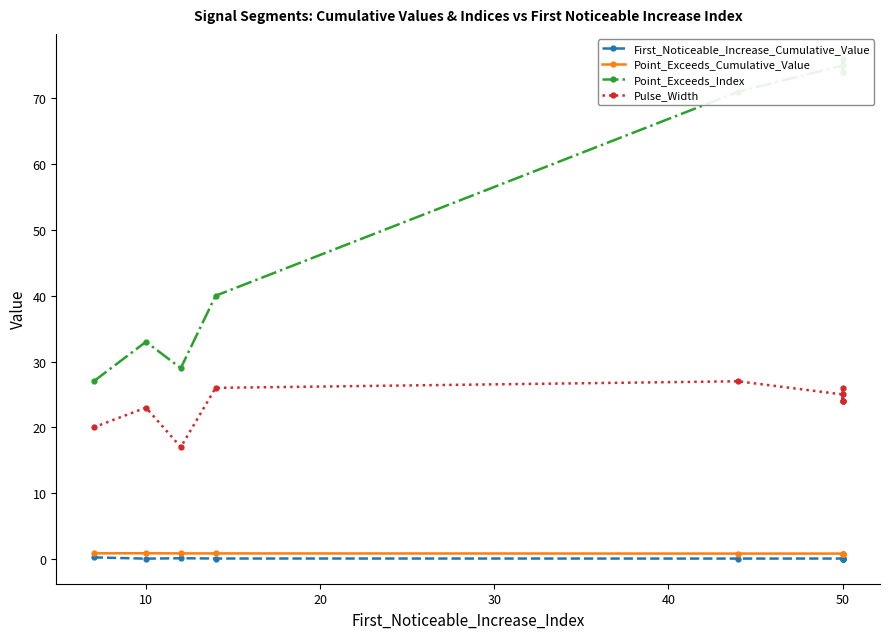

What is the sum of all Pulse_Width values?

236.0